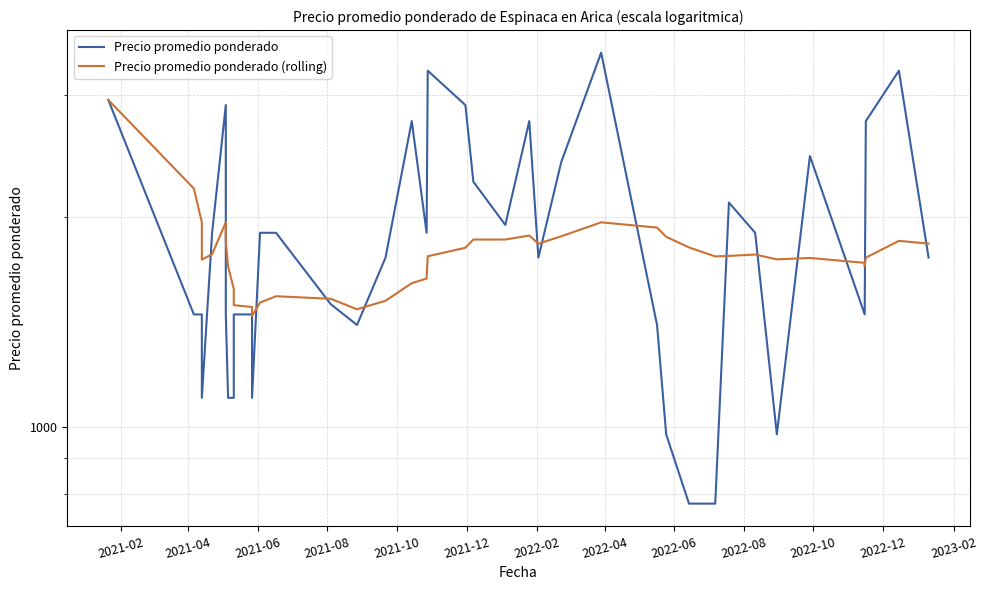

Is this an area chart (filled region under the line)?

No